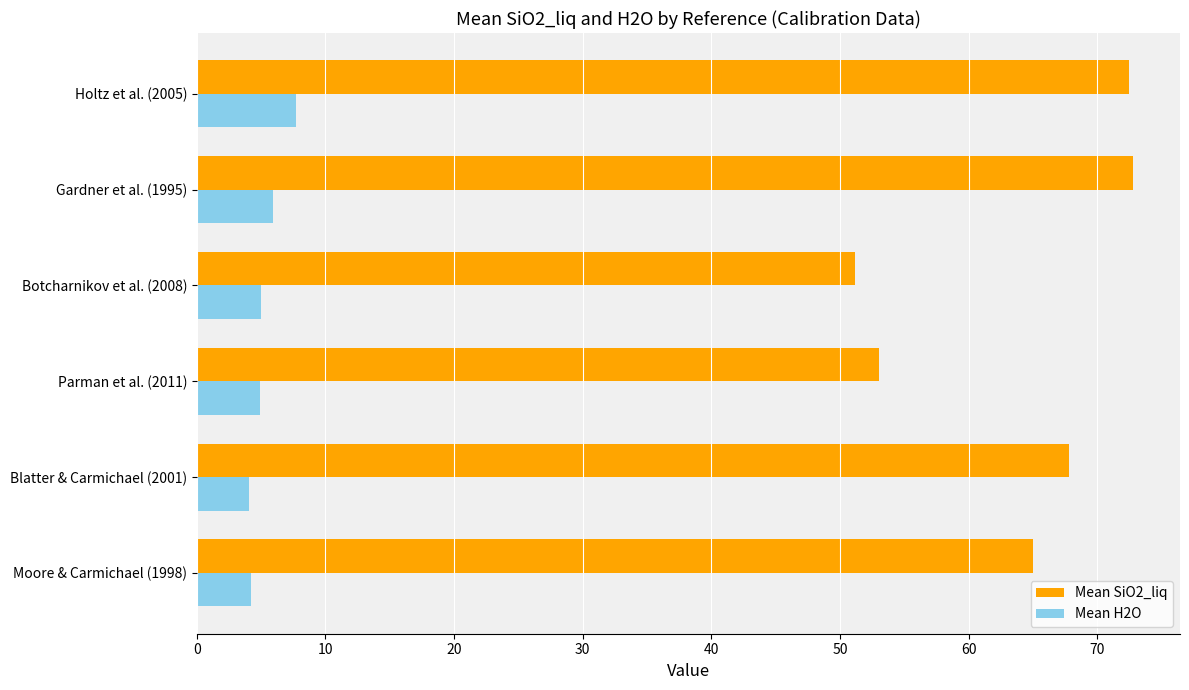

Rank the series by their maximum value, from highest to lowest.

Mean SiO2_liq, Mean H2O